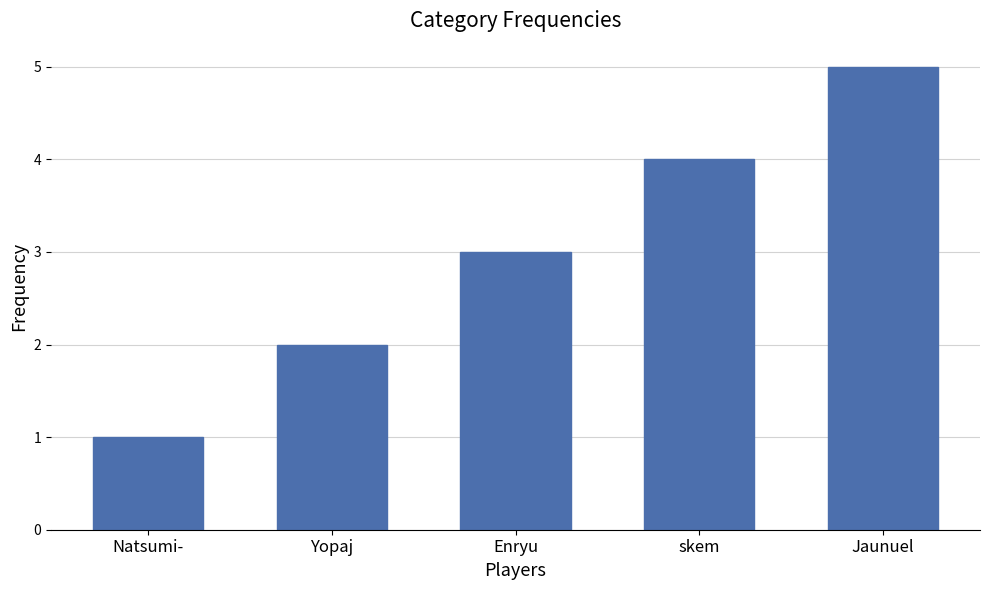

Reading left to right, extract all data points from this chart.

Natsumi-=1	Yopaj=2	Enryu=3	skem=4	Jaunuel=5